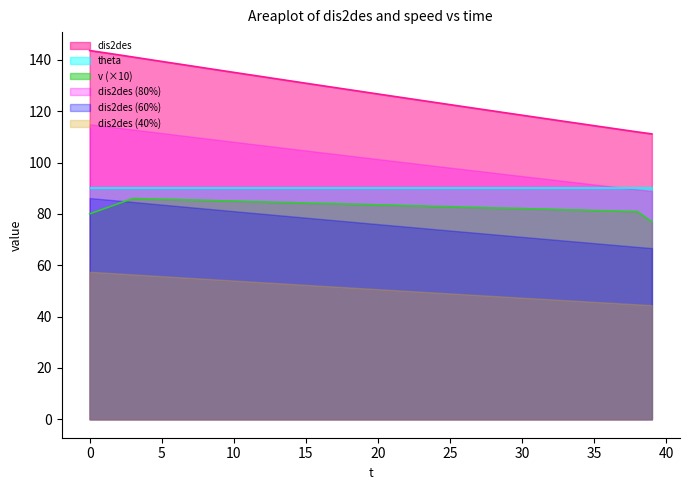

What is the value of the v point at the 28th from the left?

82.5